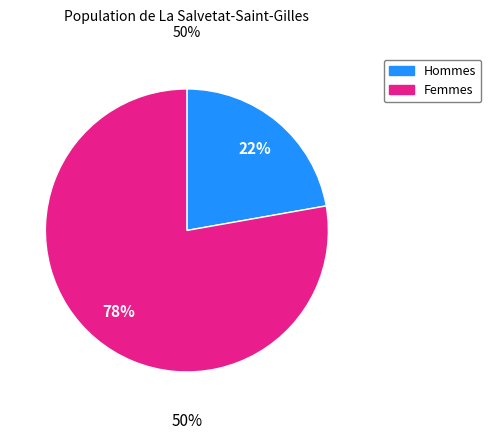

Is it true that service5 is 19% of the pie?

False